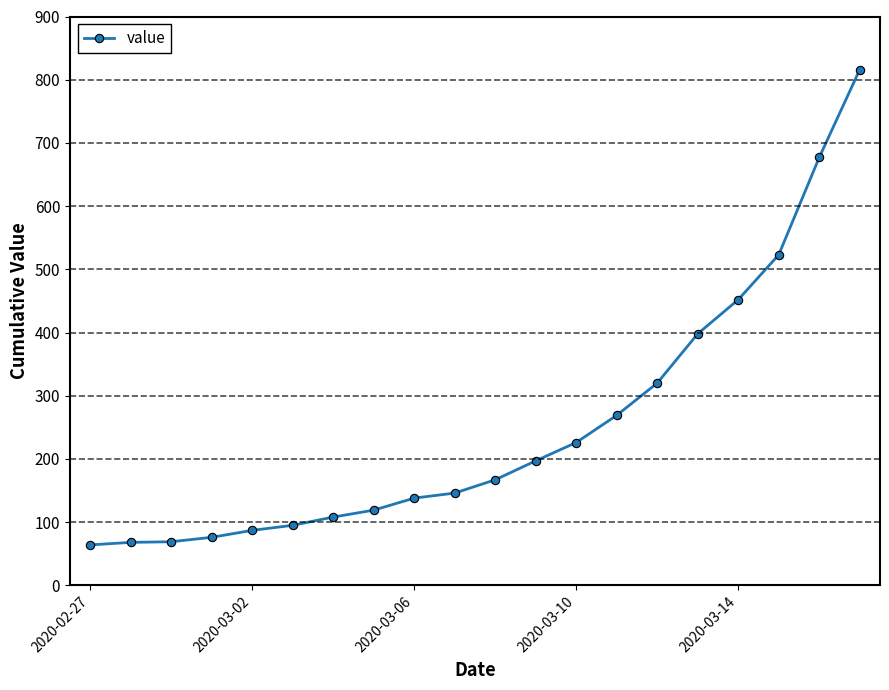

What is the smallest value displayed?

64